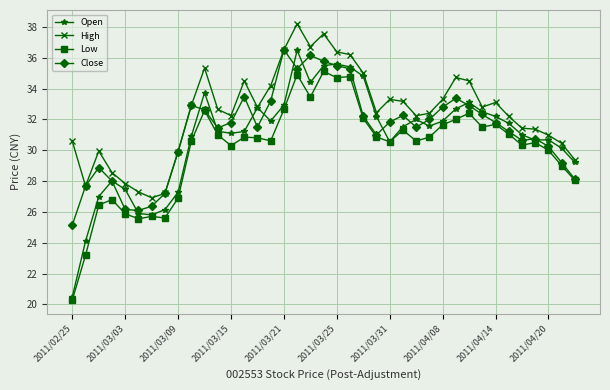

What is the value of the High point at the 29th from the left?

33.3